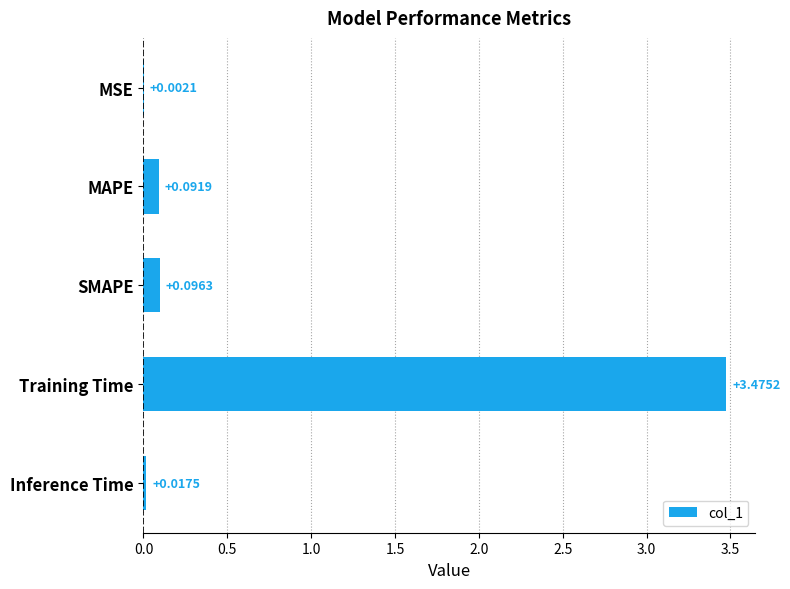

At which category does the chart reach its peak across all series?

Training Time